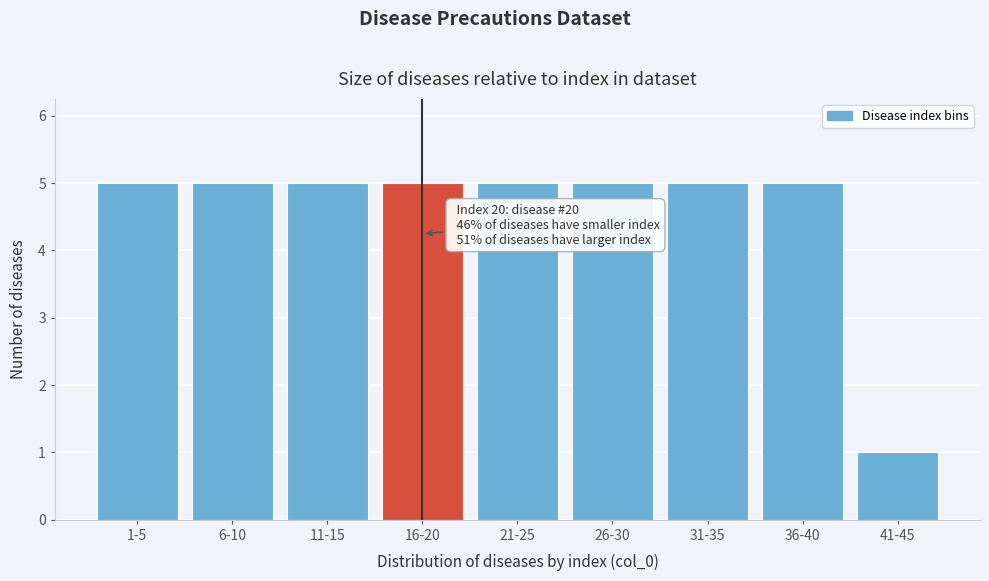

Reading right to left, extract all data points from this chart.

1	5	5	5	5	5	5	5	5